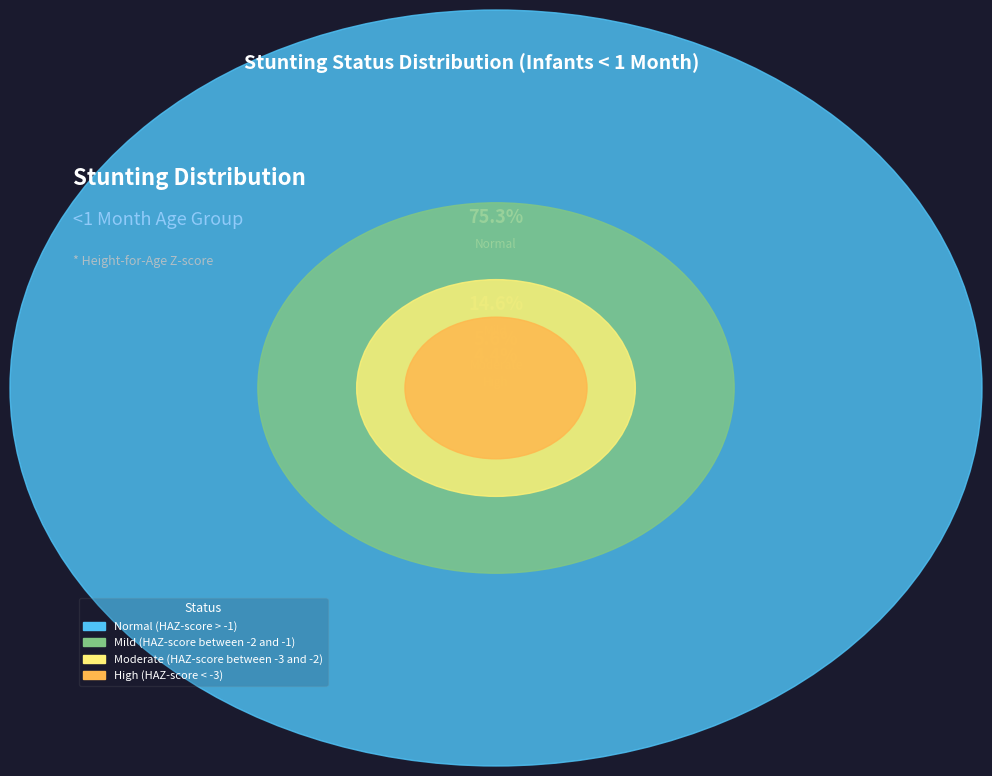

Is there a majority slice in this chart?

Yes